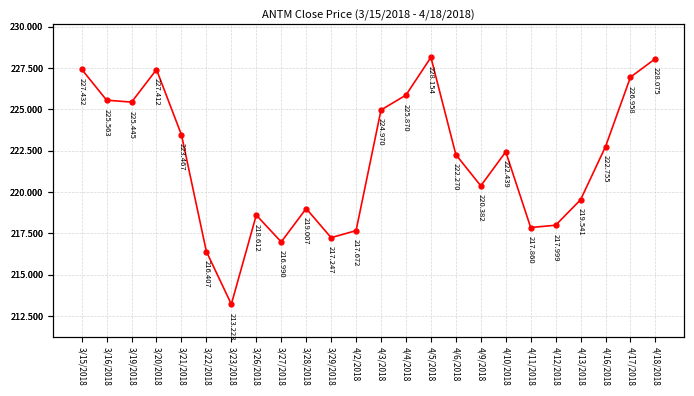

What is the change in value from 3/15/2018 to 3/29/2018?

-10.2